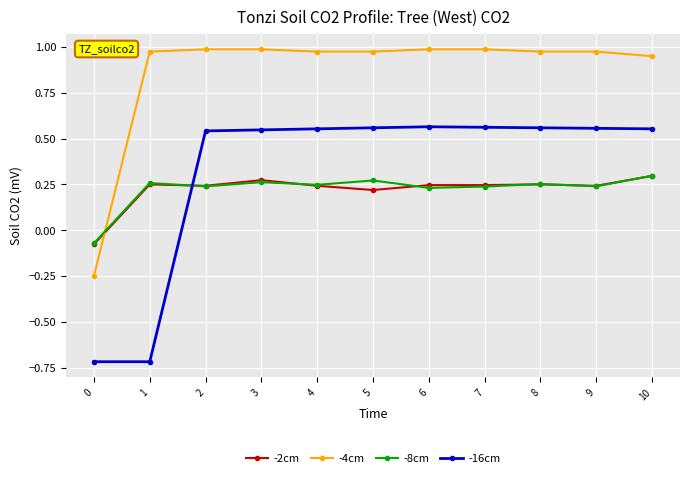

At how many categories does at least one series exceed 0?

10